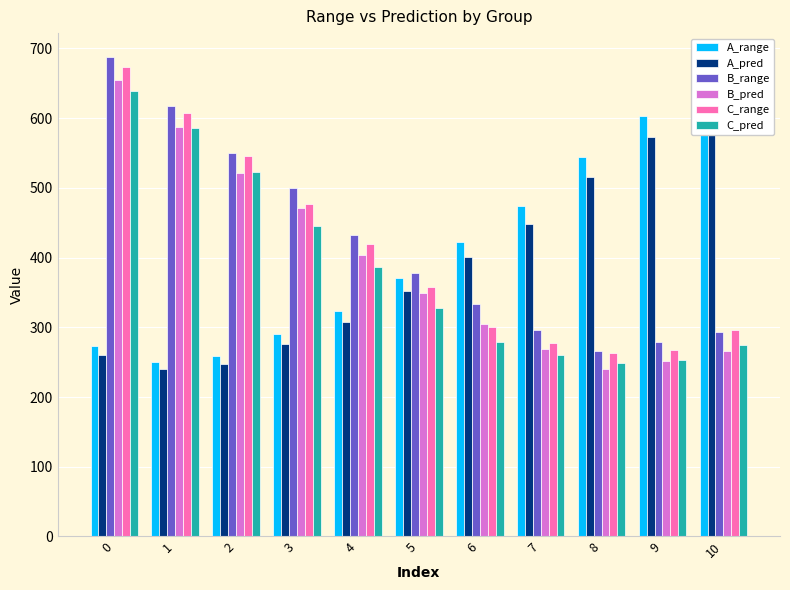

What is the approximate value of C_range at 4?

419.8